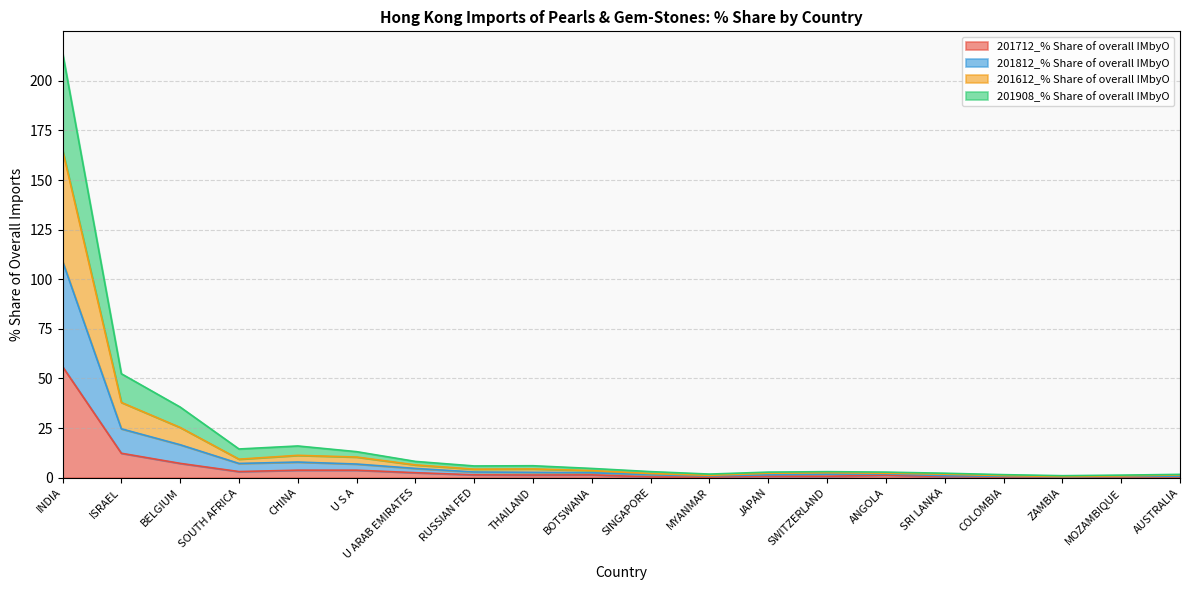

Where is 201712_% Share of overall IMbyO nearest to the value 28?

ISRAEL